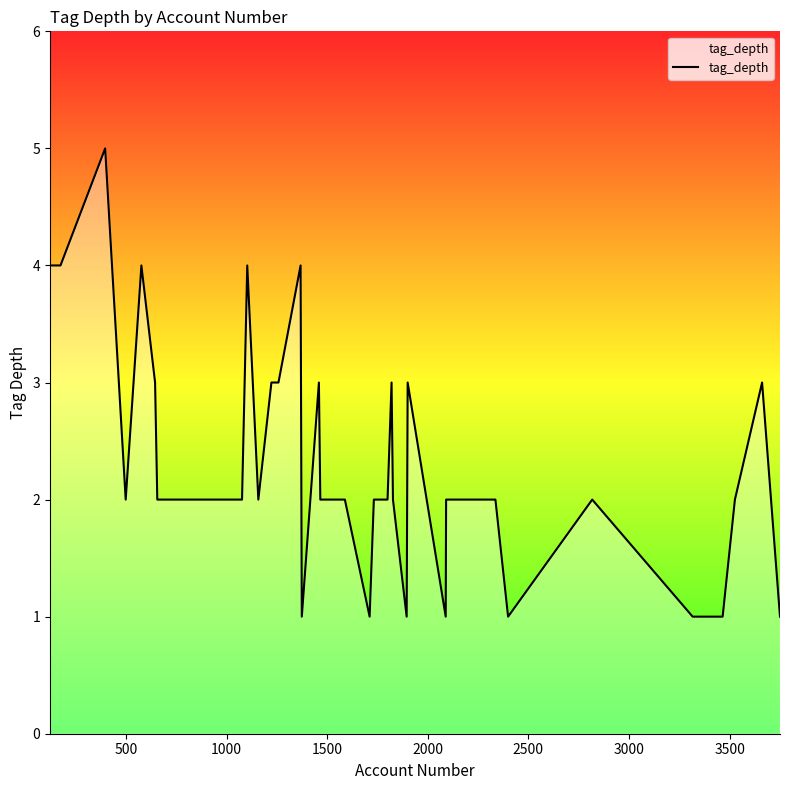

What is the sum of all values?

94